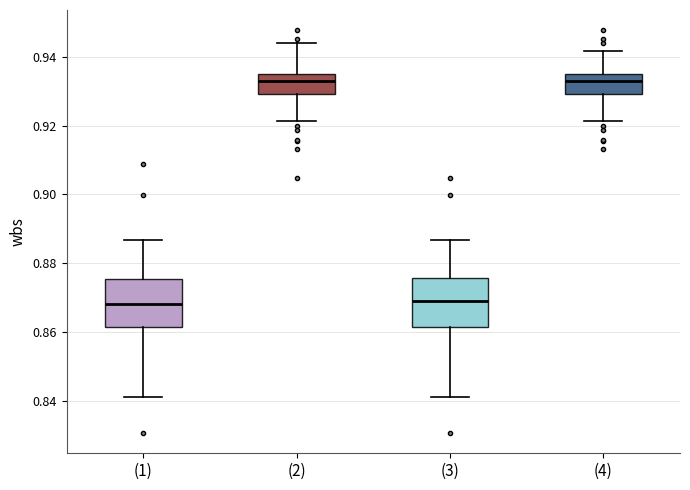

Reading left to right, read every box against the y-axis: the position of its median line, the range the box covers, and the ends of its whiskers. The values are not printed on the chart, so give them approximately, as read against the axis.

(1): median 0.868, box 0.862 to 0.876, whiskers 0.842 to 0.886
(2): median 0.932, box 0.930 to 0.936, whiskers 0.922 to 0.944
(3): median 0.868, box 0.862 to 0.876, whiskers 0.842 to 0.886
(4): median 0.932, box 0.930 to 0.936, whiskers 0.922 to 0.942